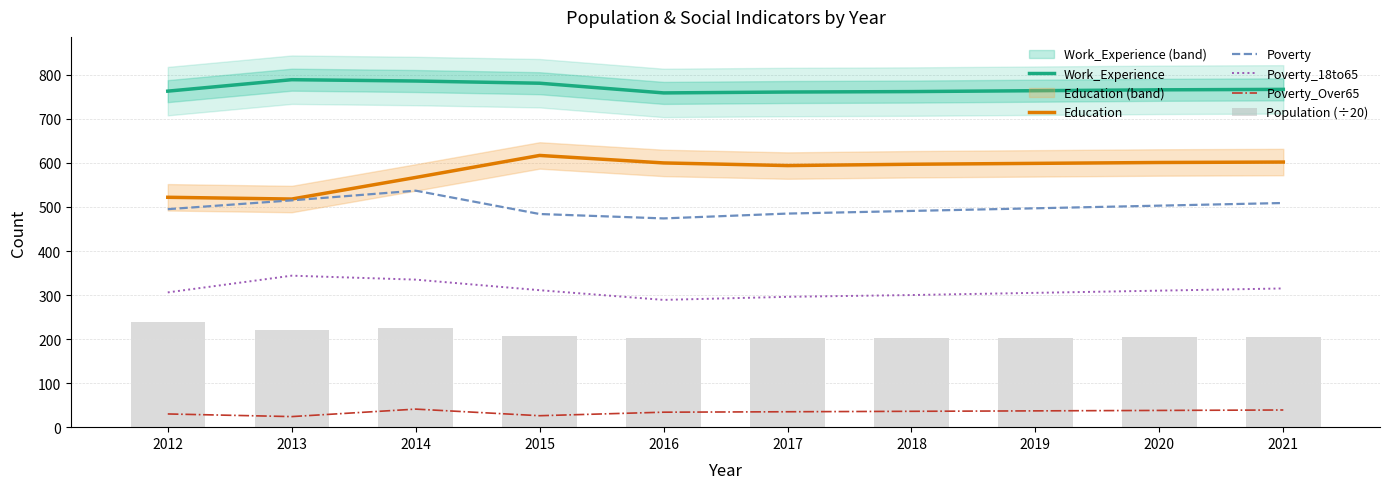

Which series changed the most between 2018 and 2019?

Poverty